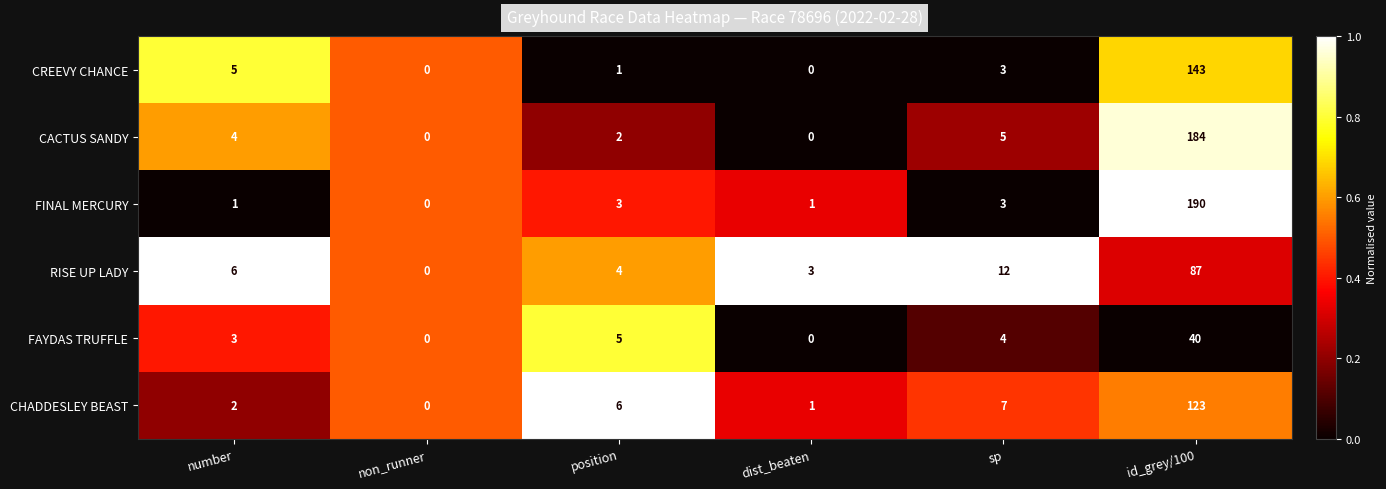

The CREEVY CHANCE series shows 59 at id_grey/100. True or false?

False